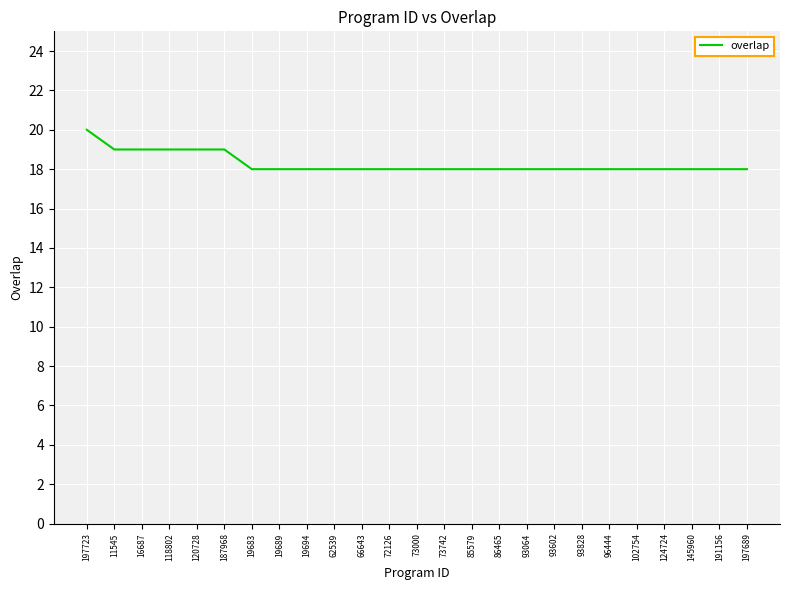

What position from the left is 93064?

17